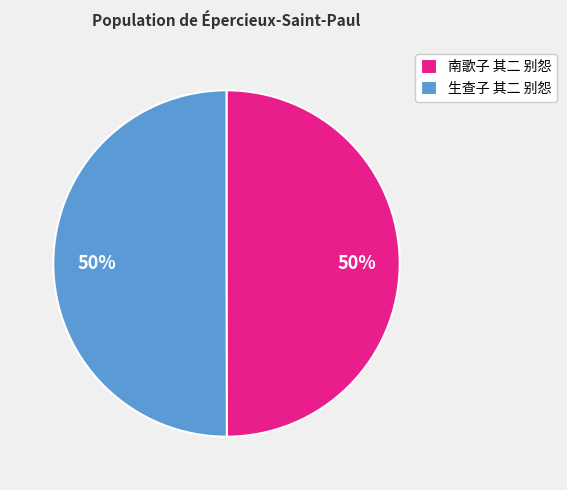

To the nearest percent, what is the combined percentage of 生查子 其二 别怨 and 南歌子 其二 别怨?

100%